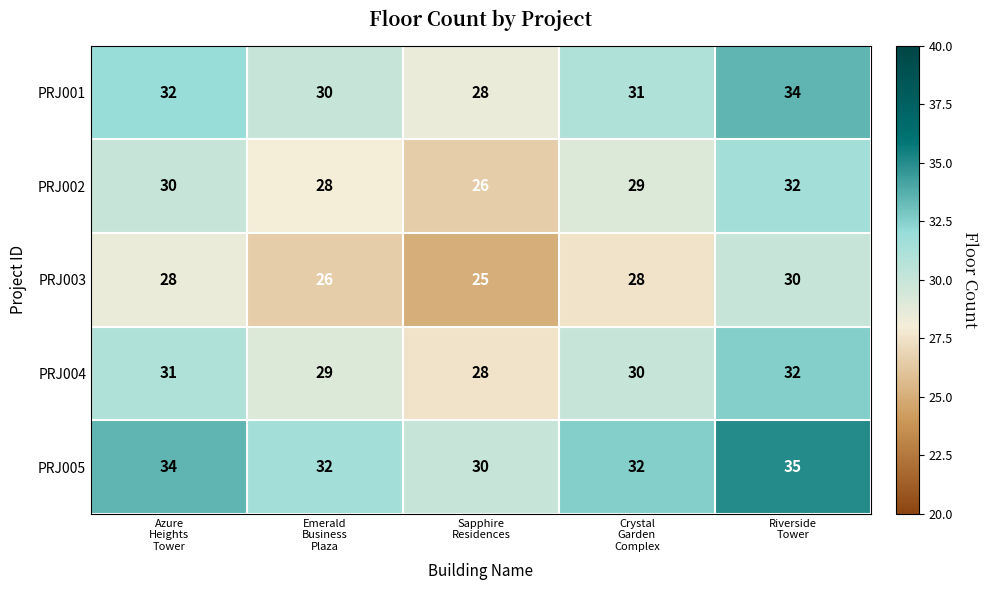

Count the PRJ003 values in the range 26 to 28.

3